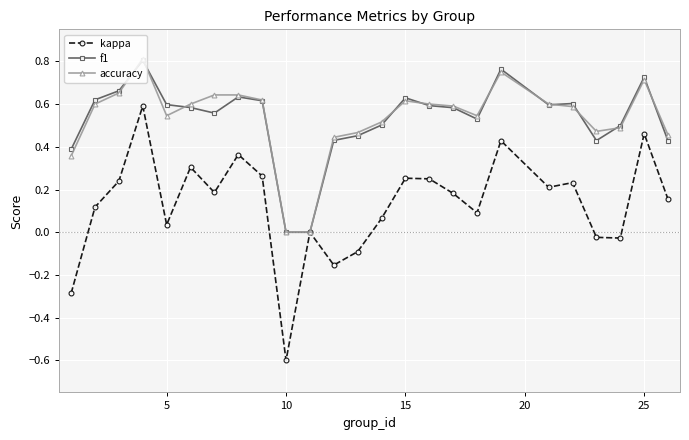

Which series has the largest range (max minus min)?

kappa